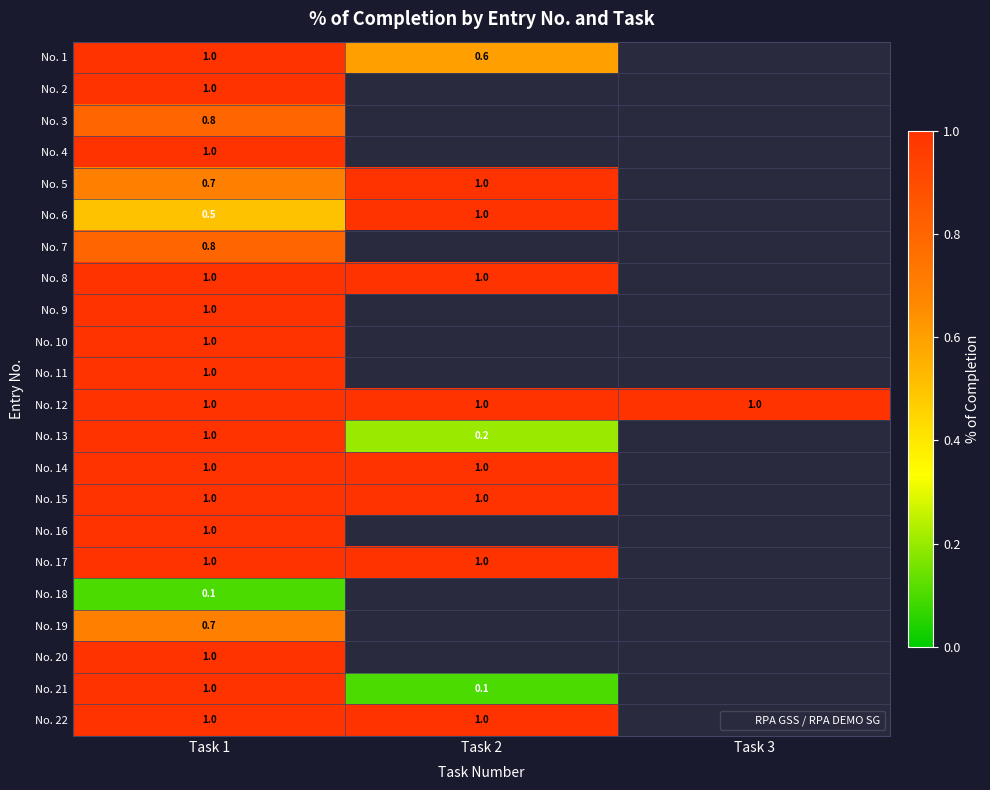

Rank the categories by No. 5 value from lowest to highest.

Task 1, Task 2, Task 3